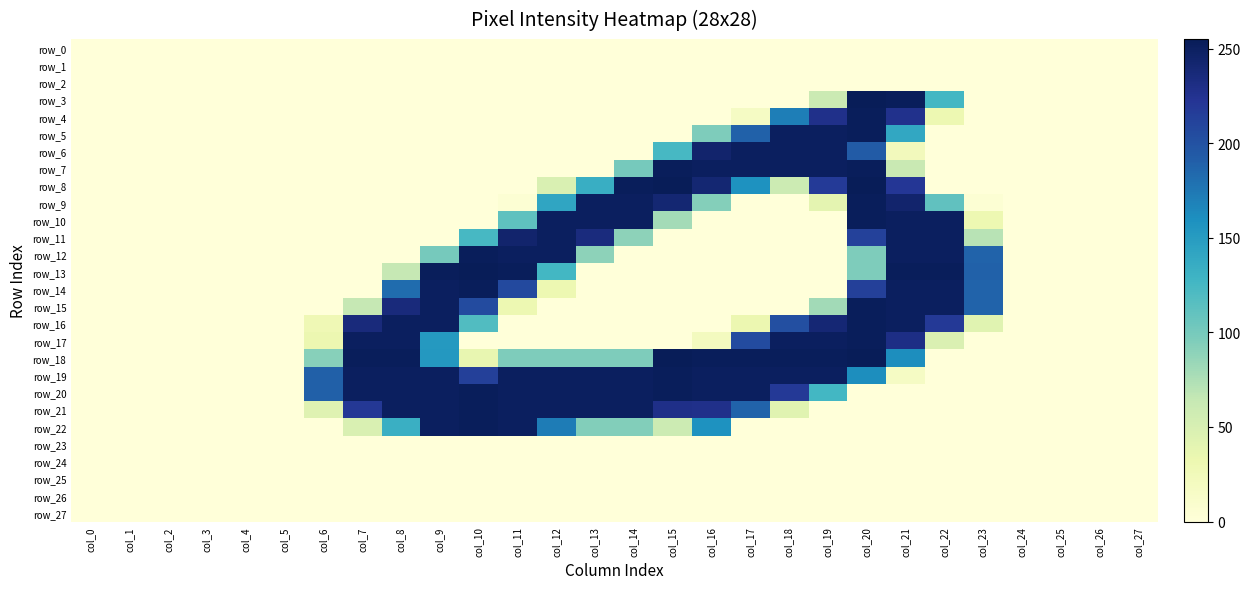

Which category has the highest value in the row_12 series?

col_10